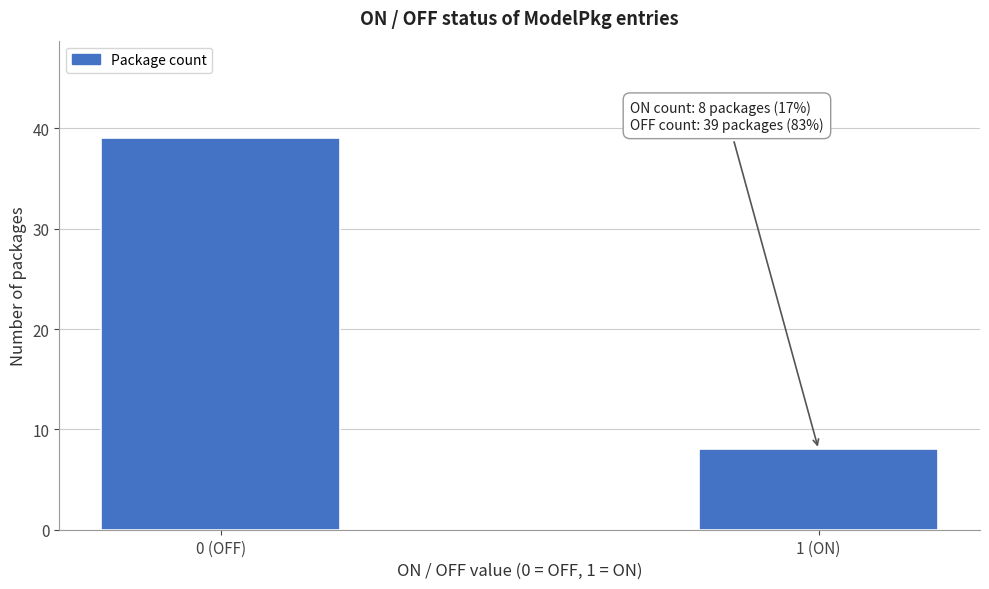

Reading right to left, extract all data points from this chart.

8	39